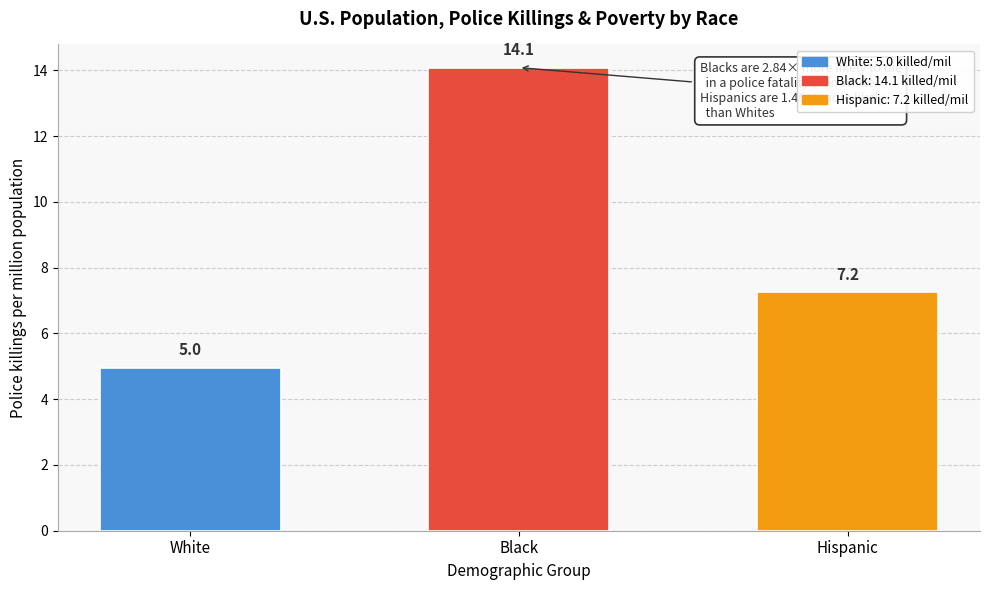

Reading left to right, transcribe all the data shown in this chart.

5.0	14.1	7.2